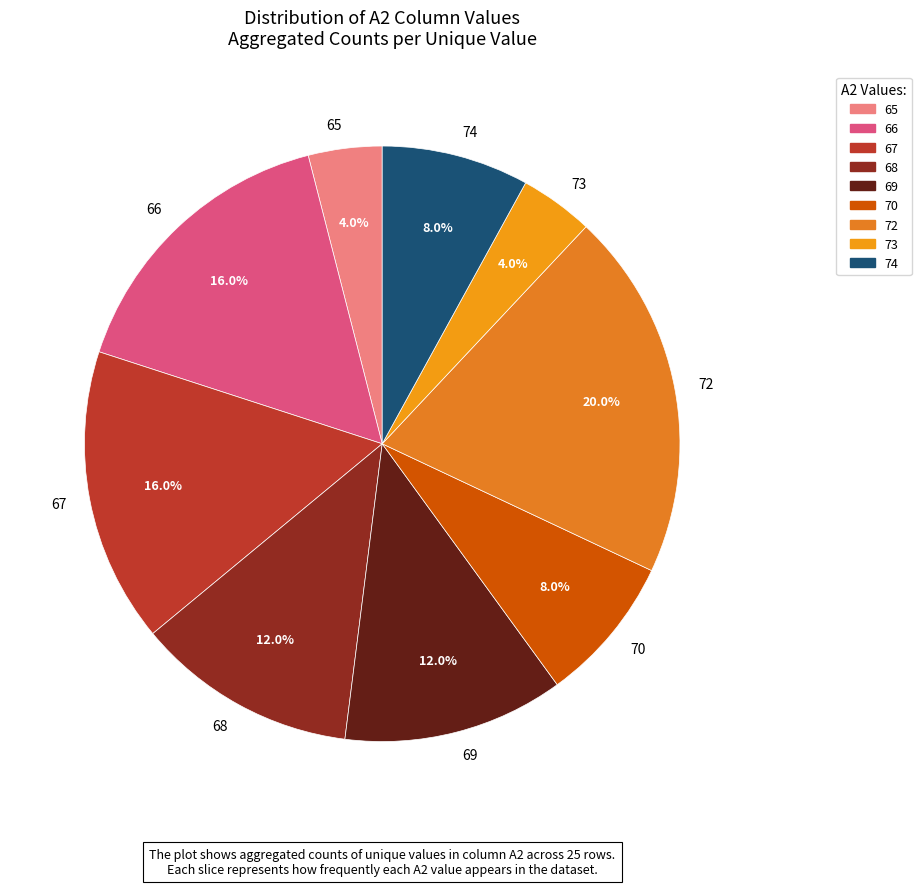

To the nearest percent, what is the average slice percentage?

11%